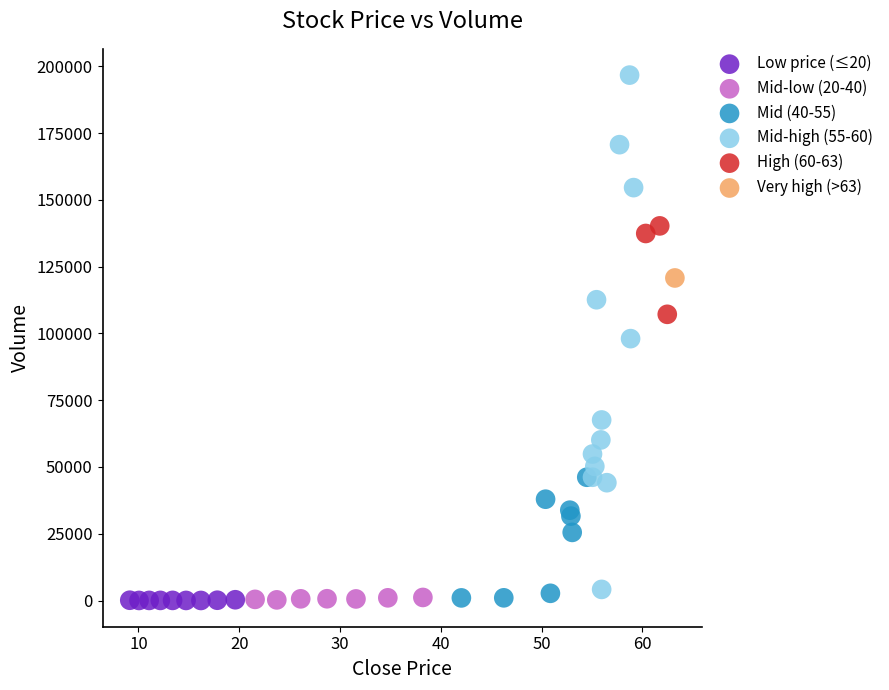

Which series reaches the maximum Y coordinate?

Mid-high (55-60)